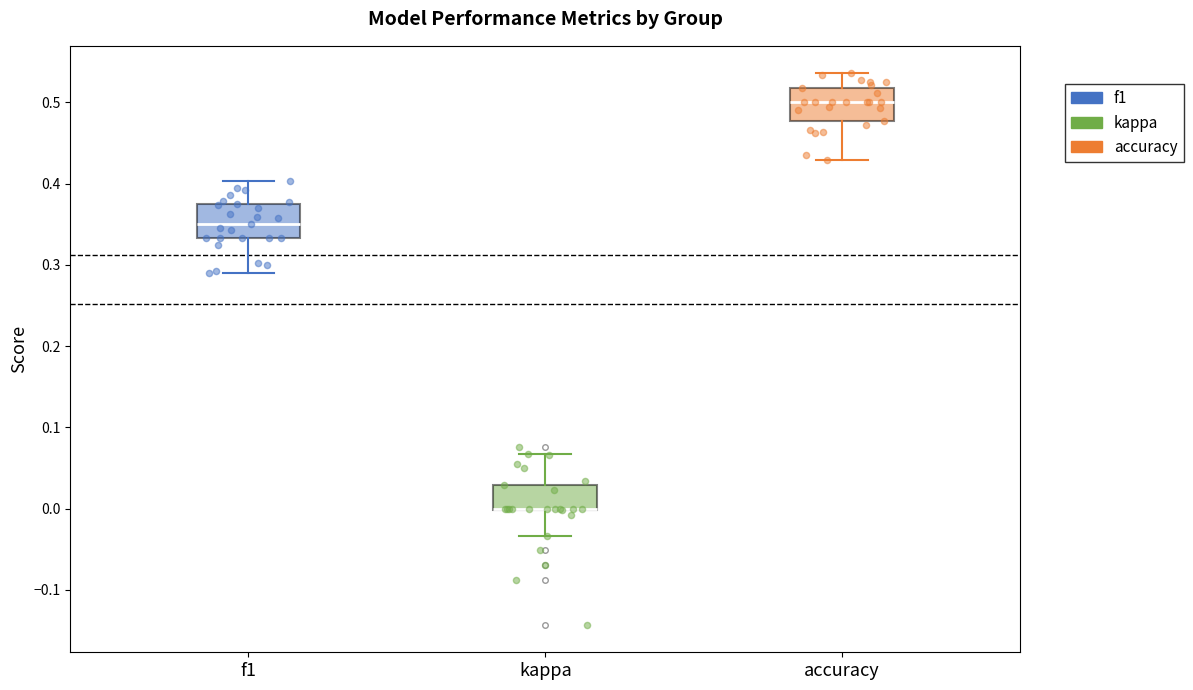

Reading left to right, transcribe this box plot: for each box, give where its median line is, the range the box spans, and where its two whiskers end, as read against the y-axis. The values are not printed on the chart, so give them approximately, as read against the axis.

f1: median 0.35, box 0.33 to 0.37, whiskers 0.29 to 0.40
kappa: median 0.00 (drawn on the box's lower edge), box 0.00 to 0.03, whiskers -0.03 to 0.07
accuracy: median 0.50, box 0.48 to 0.52, whiskers 0.43 to 0.54